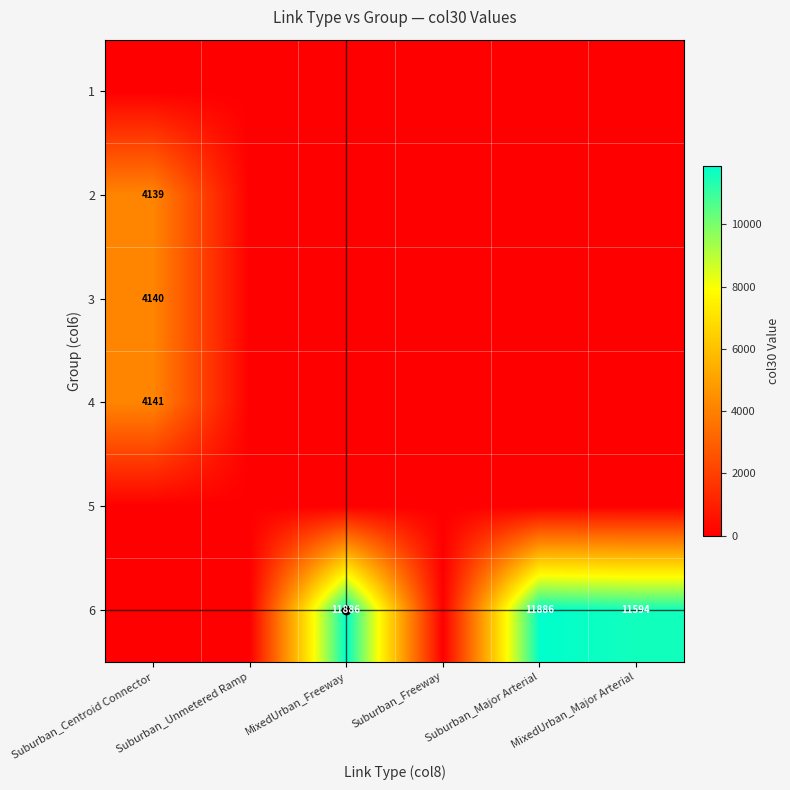

The value of 6 at Suburban_Major Arterial is 4225. True or false?

False